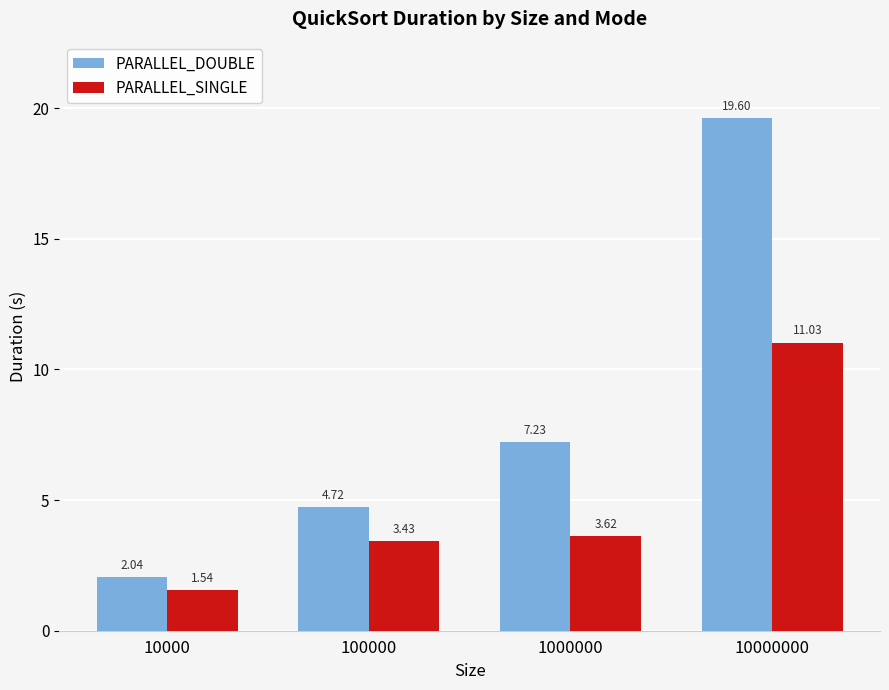

What are all the series names shown in the legend?

PARALLEL_DOUBLE, PARALLEL_SINGLE